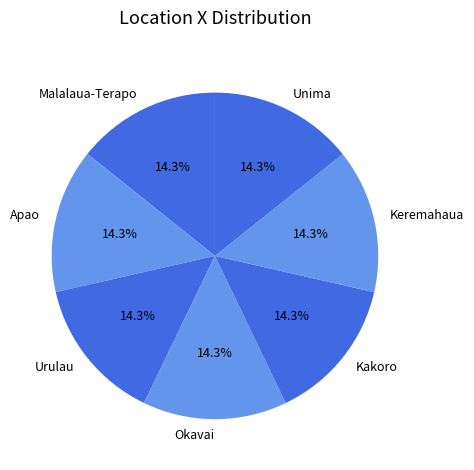

What is the ratio of the value at Malalaua-Terapo to the value at Urulau?

1.0